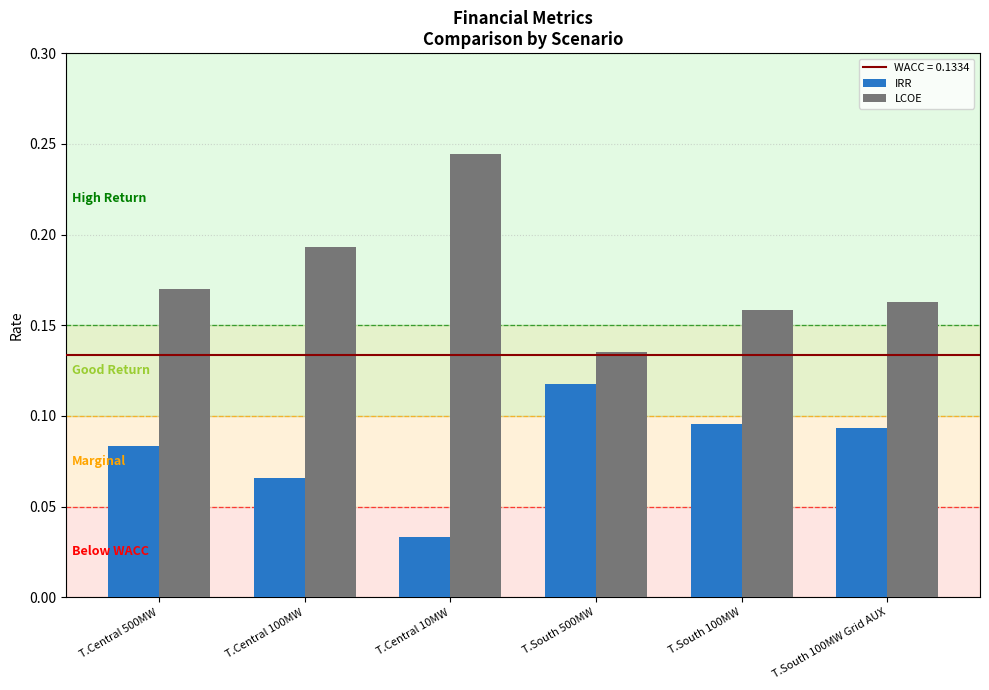

At which label does LCOE reach its peak?

T.Central 10MW